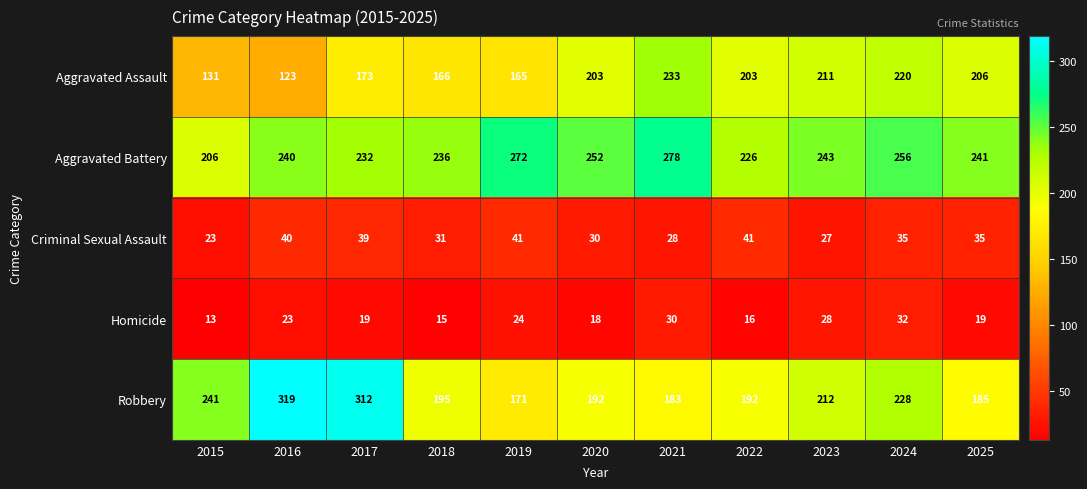

What is the sum of all Aggravated Assault values?

2034